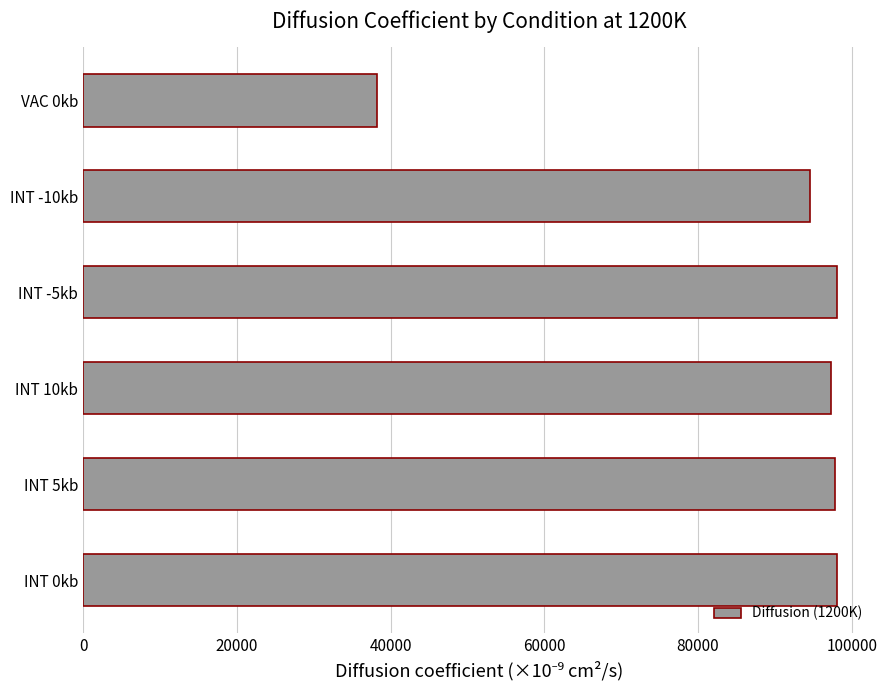

What is the difference between the second highest and minimum values?

59841.7